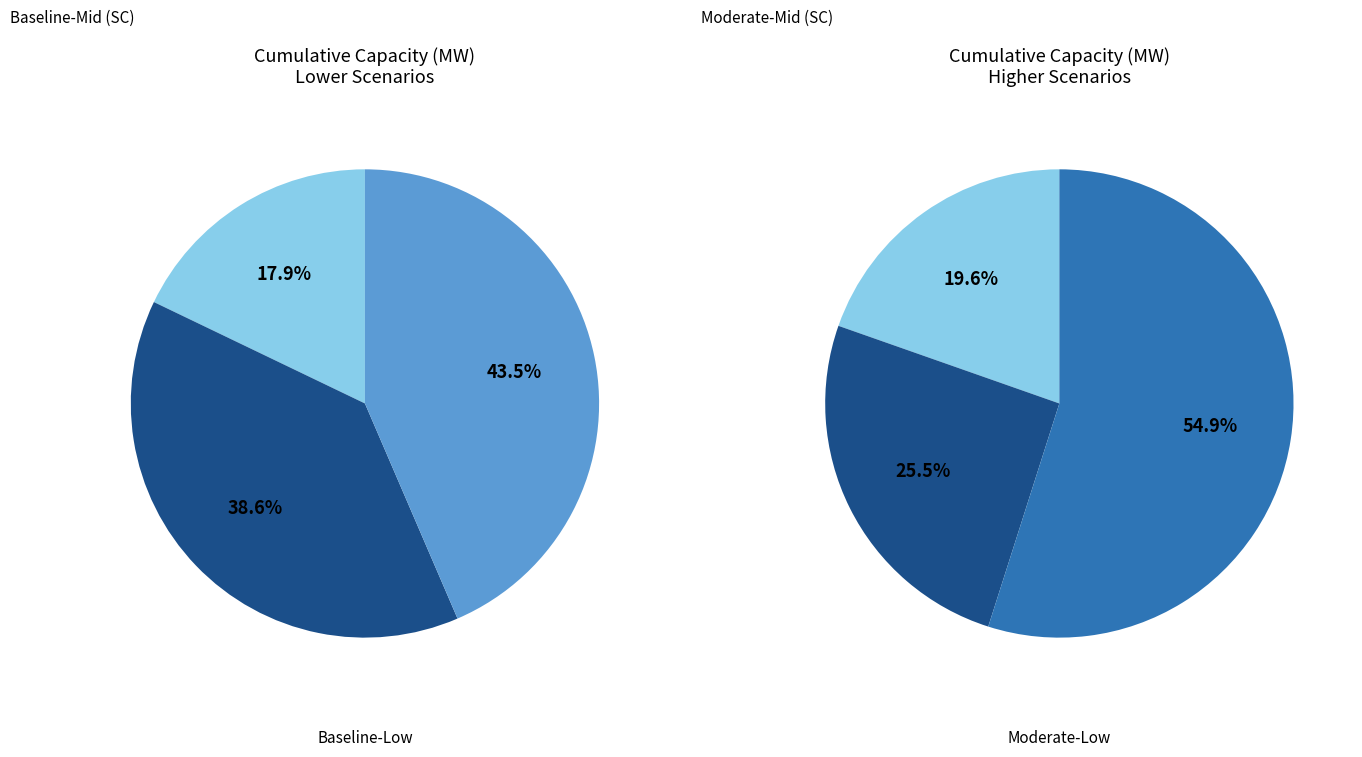

How many slices are in this pie chart?

6